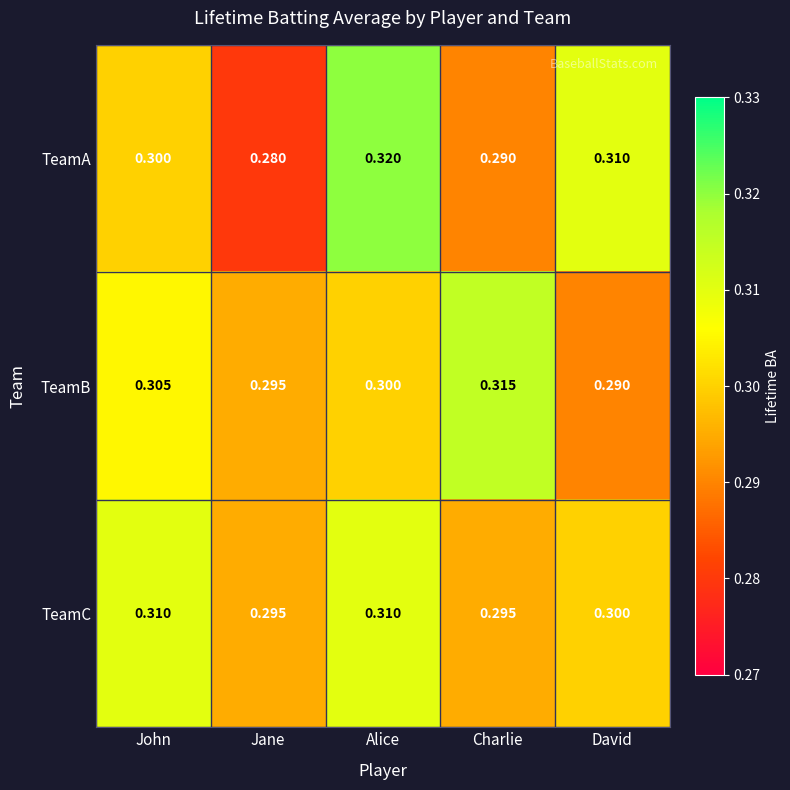

Which category has the lowest value across all series?

Jane